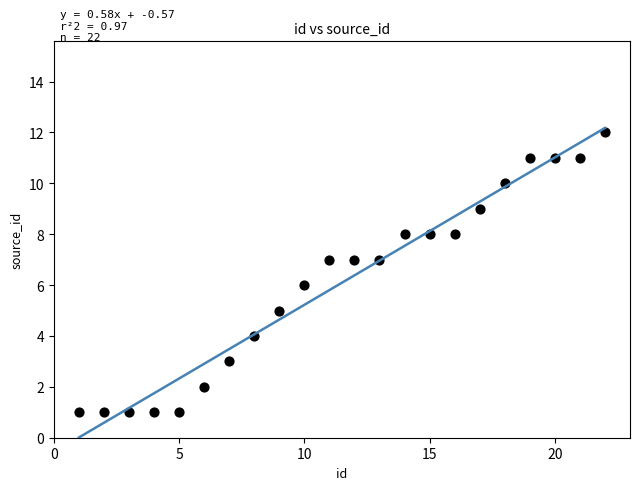

What is the range of X values (max minus min)?

21